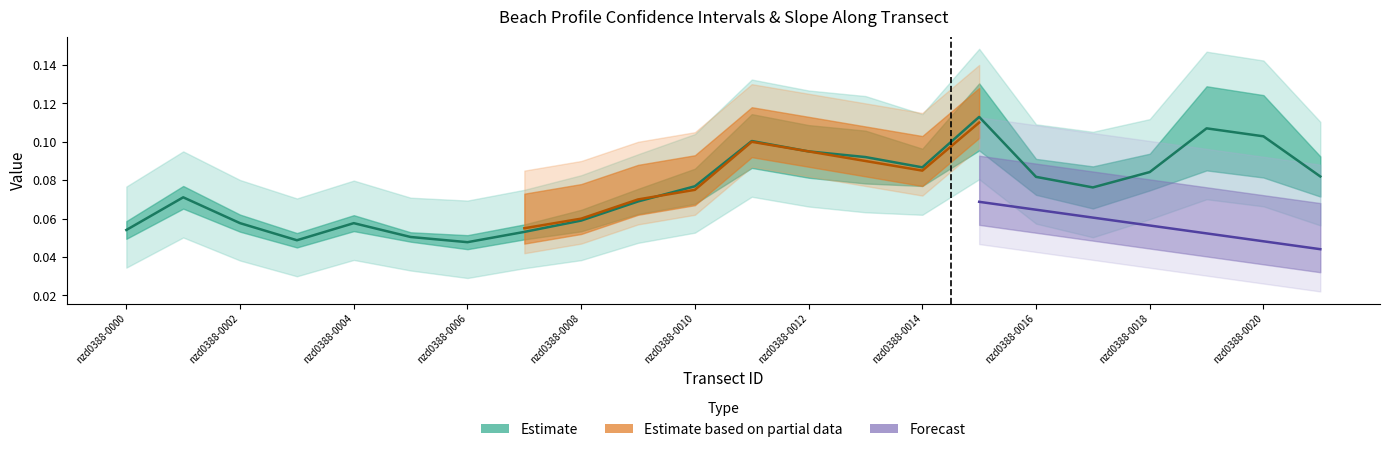

What is the sum of the beach_slope values at nzd0388-0005 and nzd0388-0014?

0.1